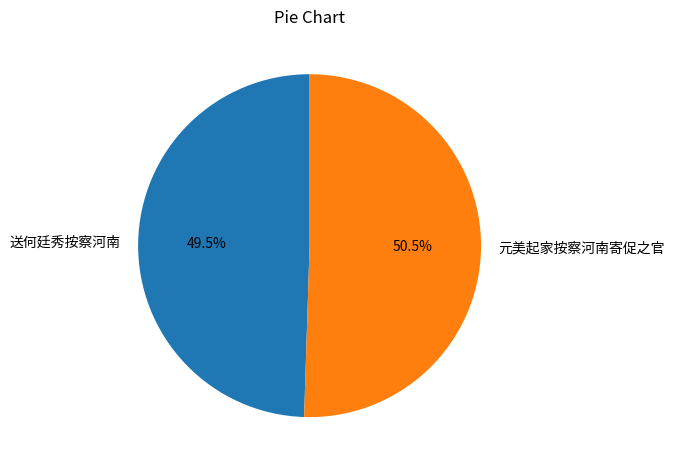

Which category has the biggest portion of the pie?

元美起家按察河南寄促之官